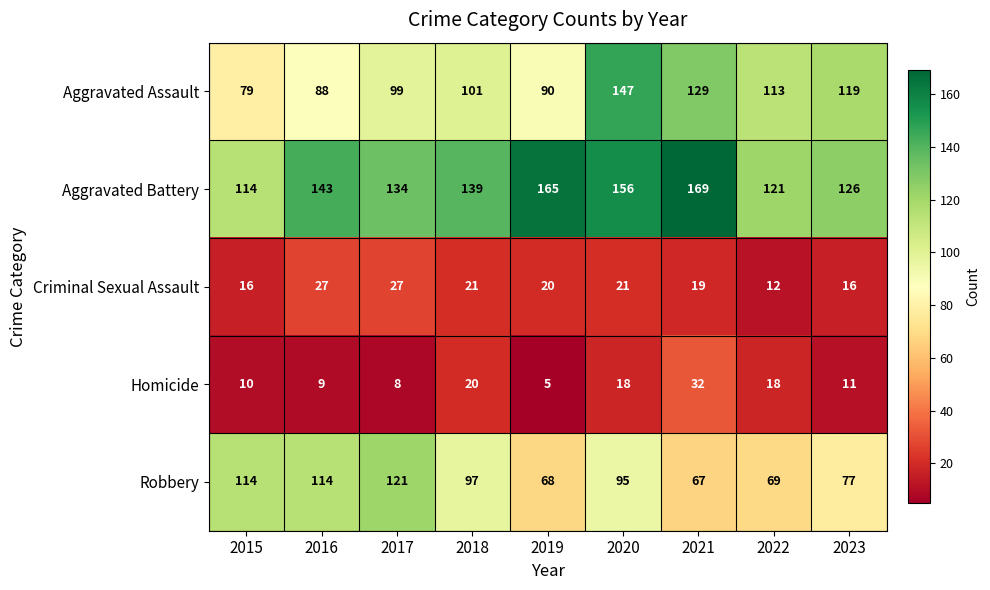

Count the number of data series in this chart.

5